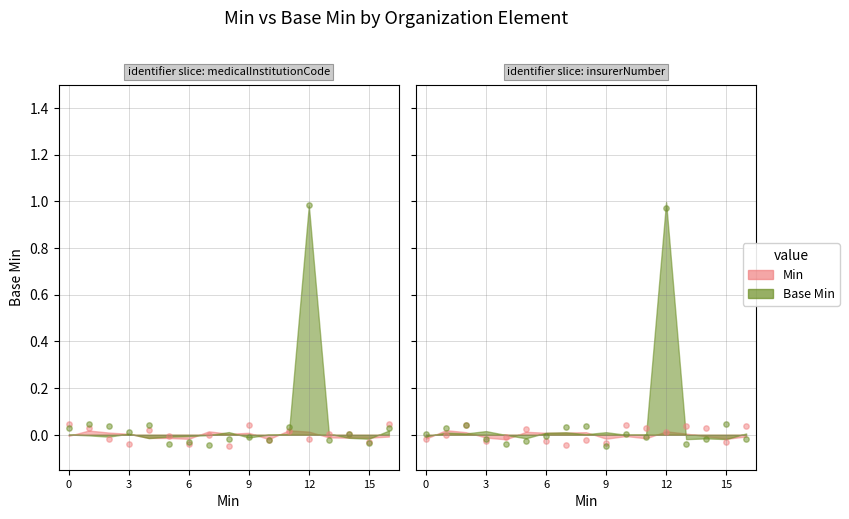

Which series reaches the minimum Y coordinate?

Min dots